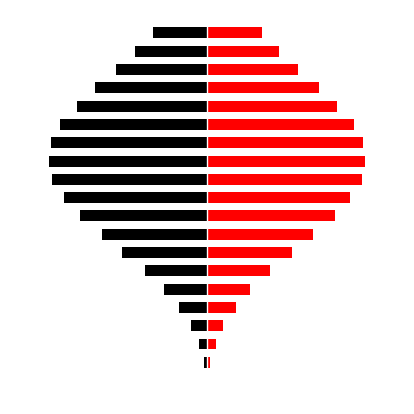

Is it true that black equals -31.8 at 50?

True